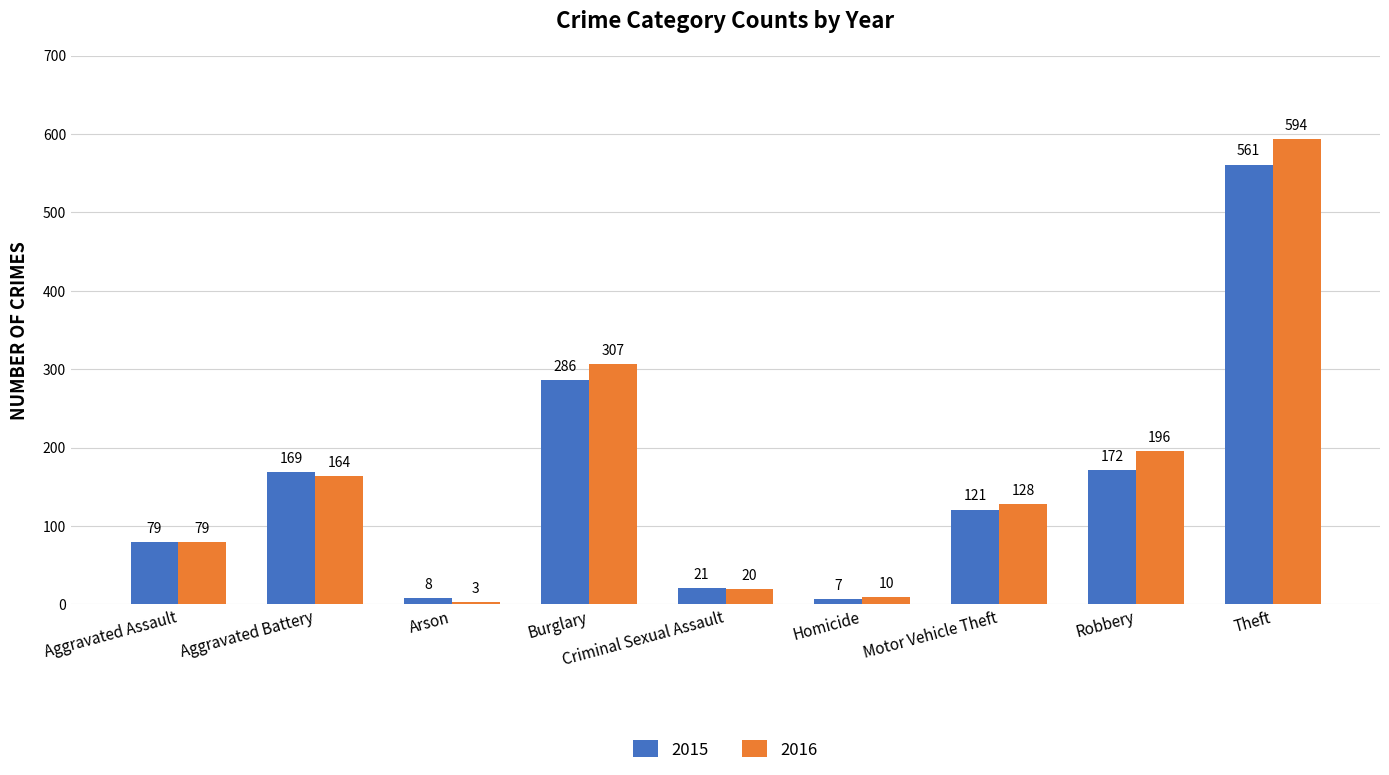

What is the label of the 2nd bar from the left?

Aggravated Battery